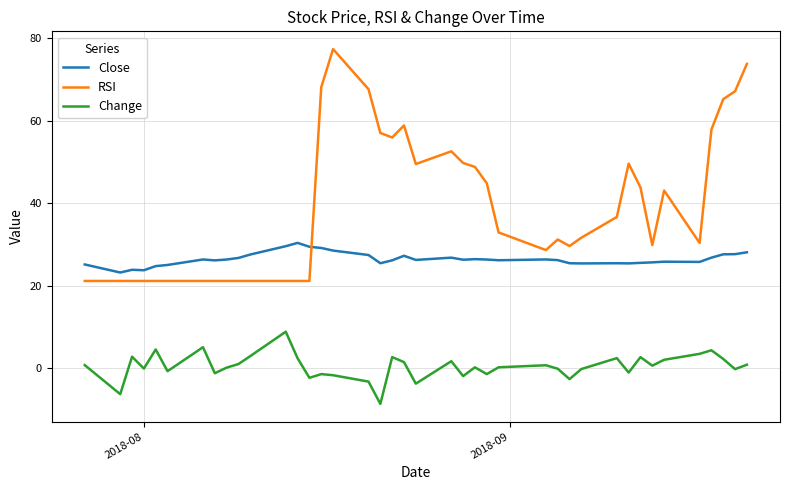

What is the difference between the maximum and minimum values in the Change series?

17.5